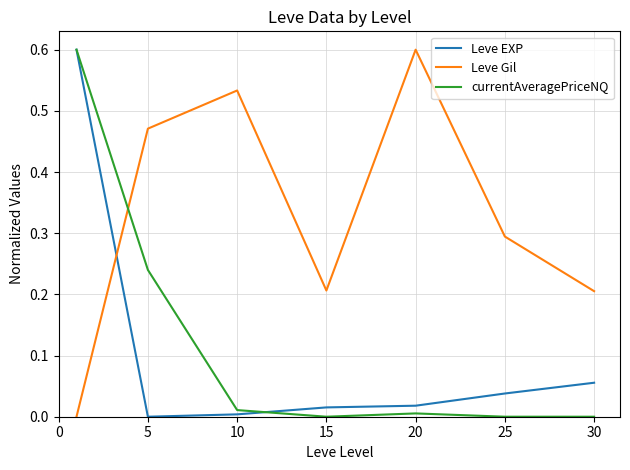

True or false: currentAveragePriceNQ and Leve Gil intersect in this chart.

True